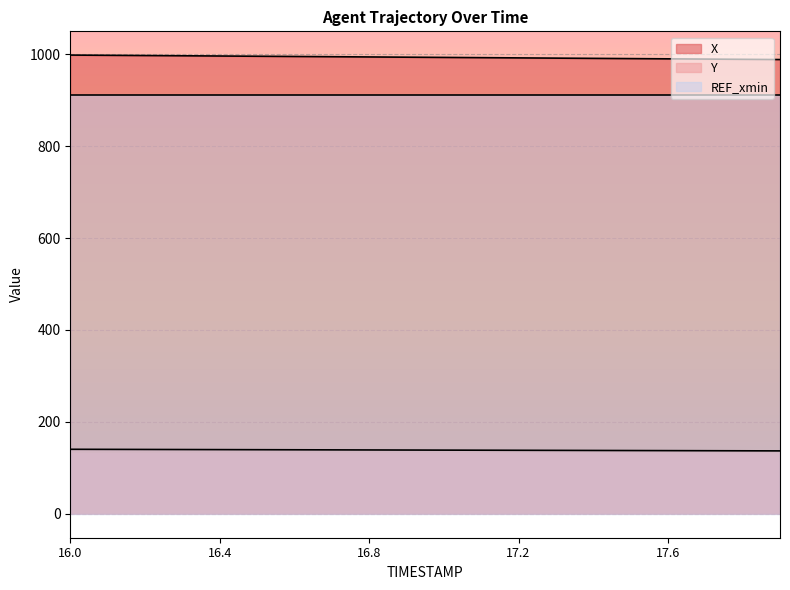

What is the difference between the maximum and minimum values in the X series?

9.8